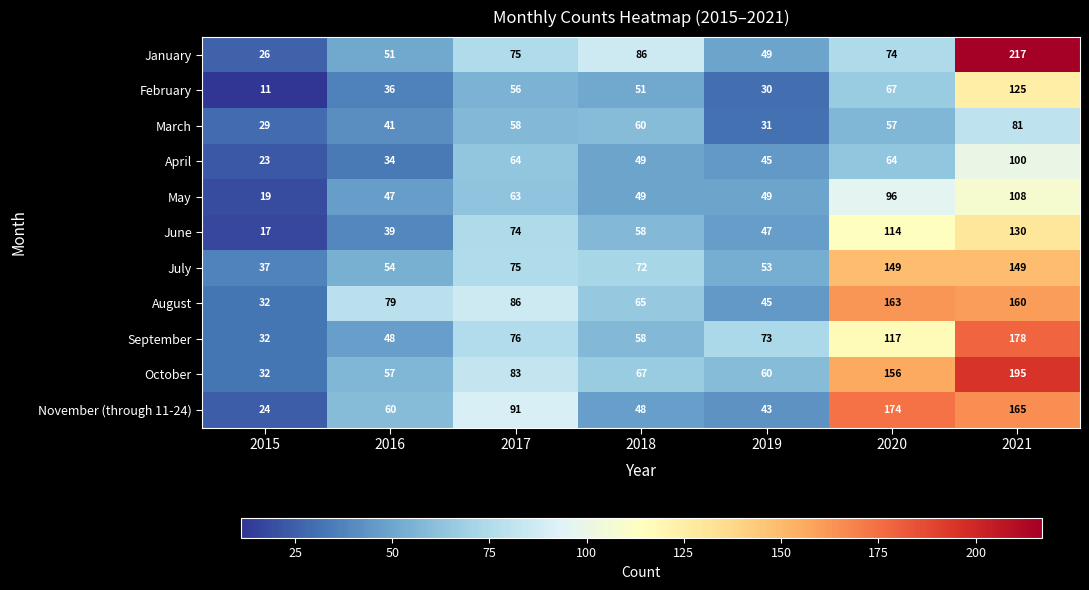

What is the greatest value displayed?

217